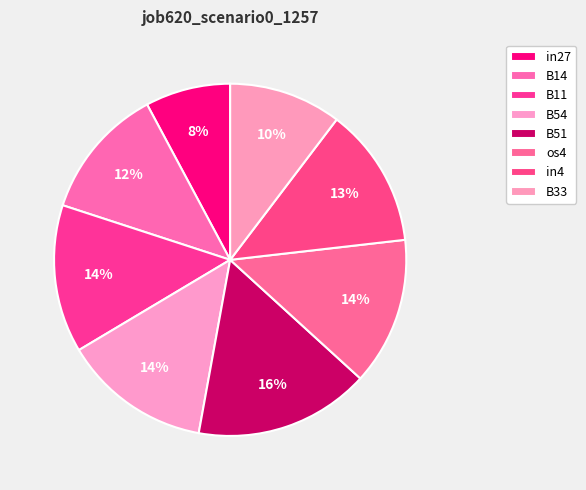

Which has a higher value, os4 or B14?

os4